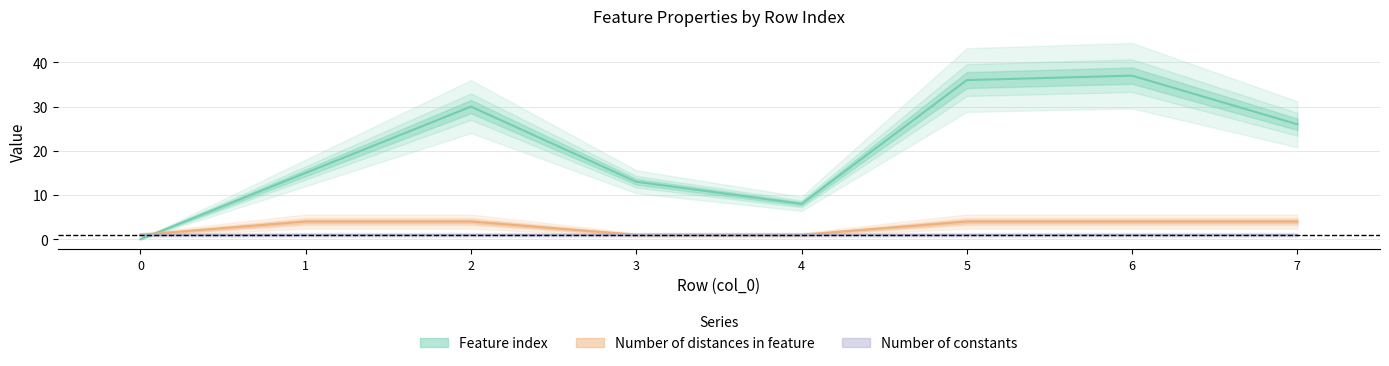

Does the chart display data point markers on the line(s)?

No